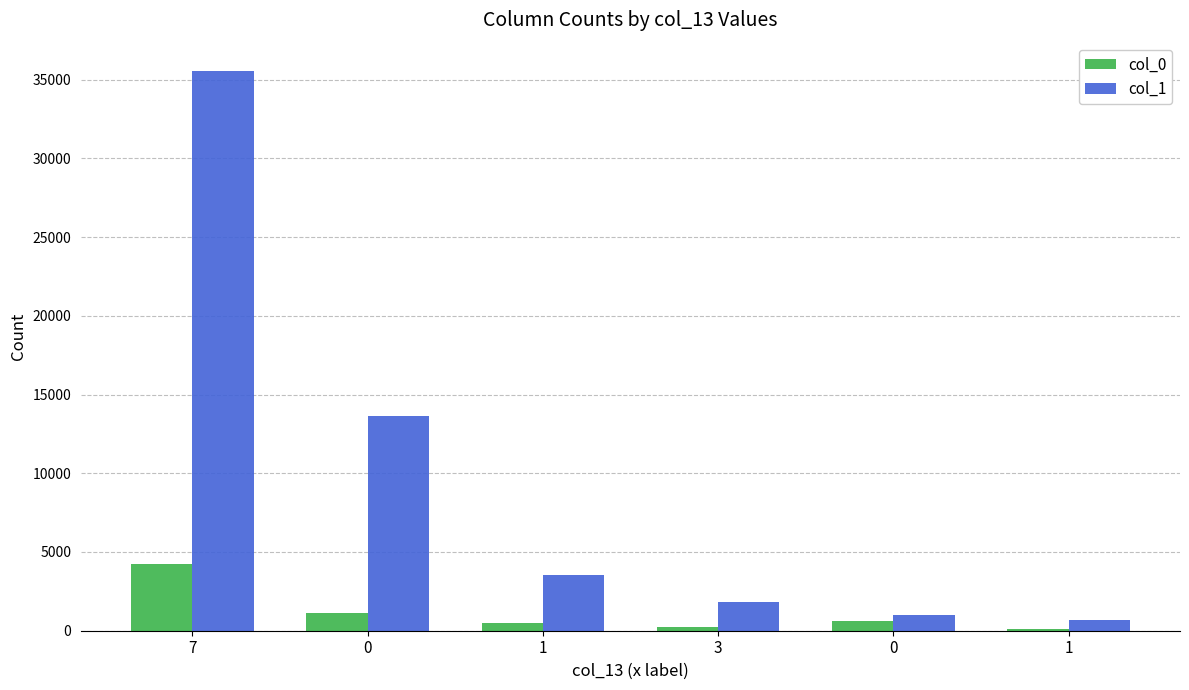

How many data points in col_1 are less than 3533?

3